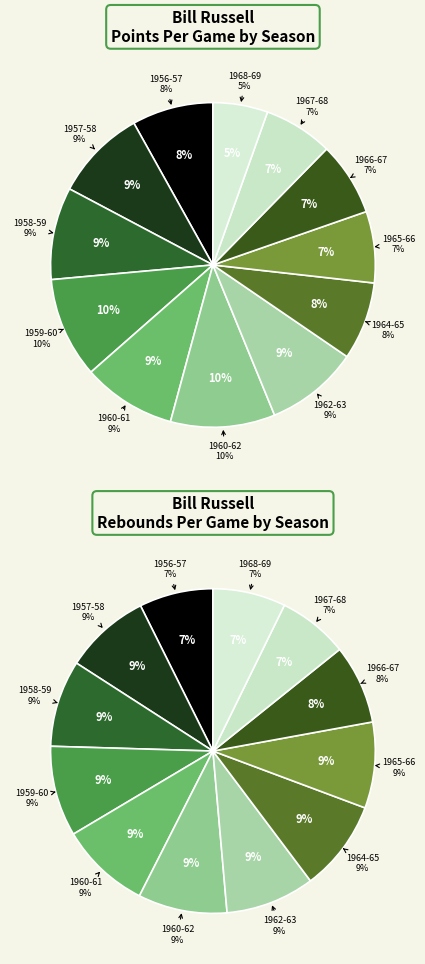

How many segments does this pie chart have?

13